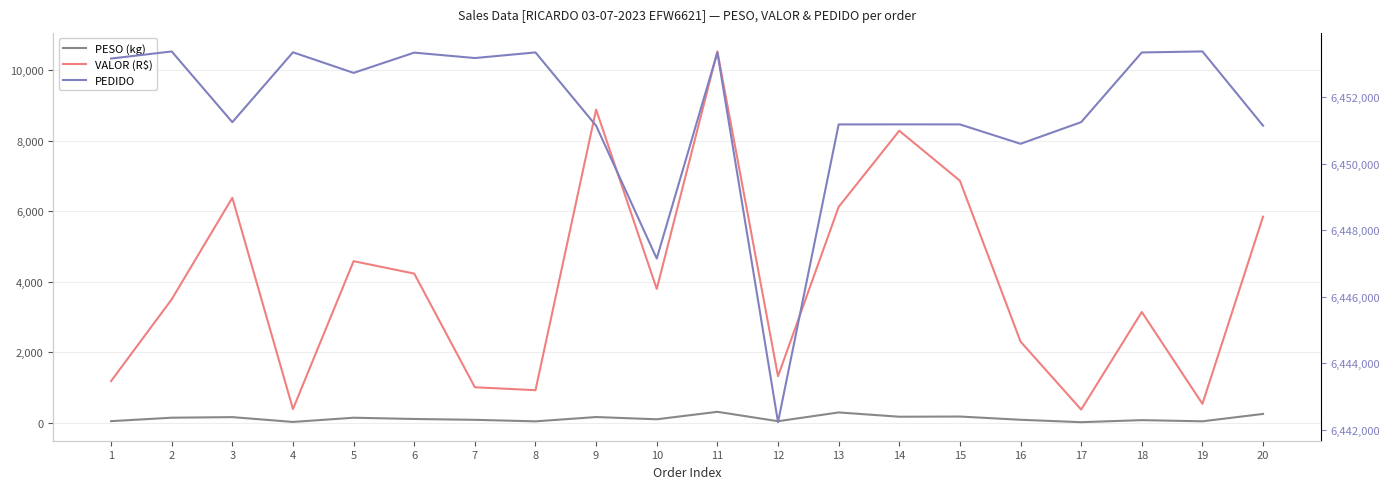

True or false: PEDIDO and VALOR (R$) intersect in this chart.

False